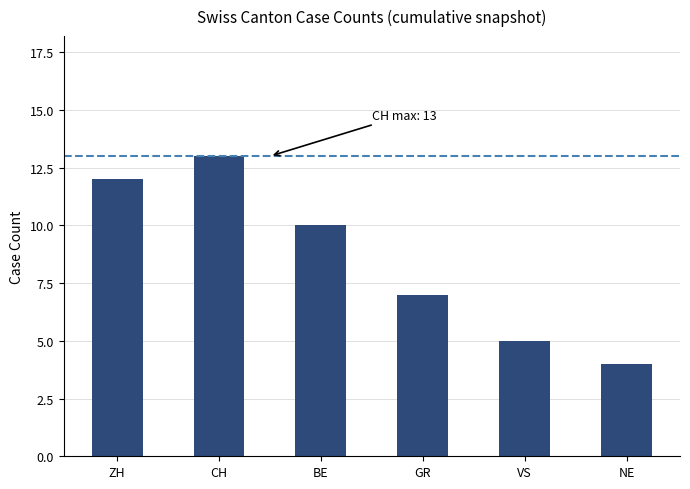

What is the difference between the maximum and minimum values?

9